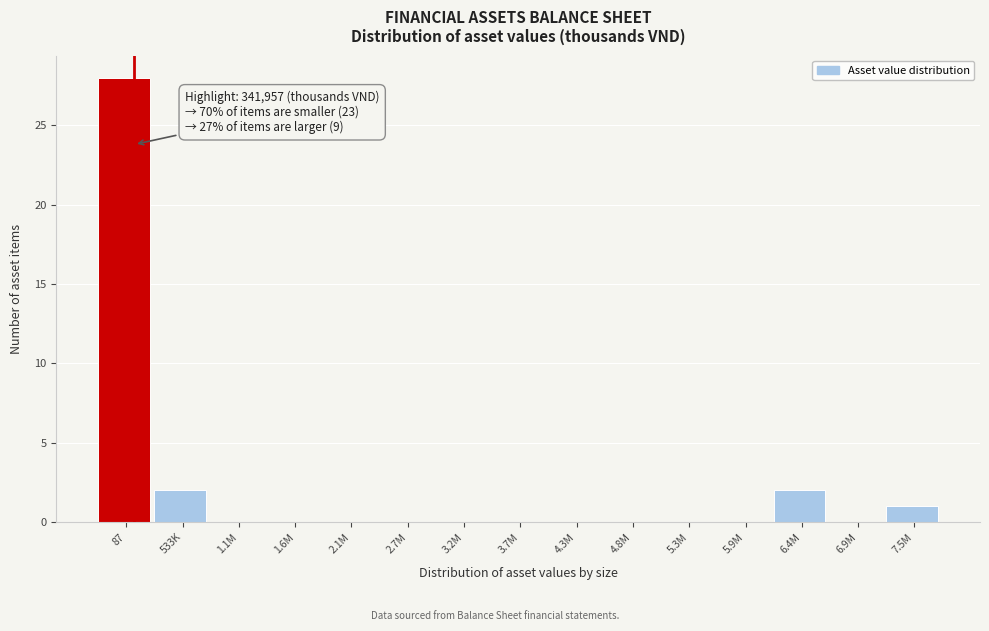

Reading left to right, extract all data points from this chart.

87=28	533K=2	1.1M=0	1.6M=0	2.1M=0	2.7M=0	3.2M=0	3.7M=0	4.3M=0	4.8M=0	5.3M=0	5.9M=0	6.4M=2	6.9M=0	7.5M=1